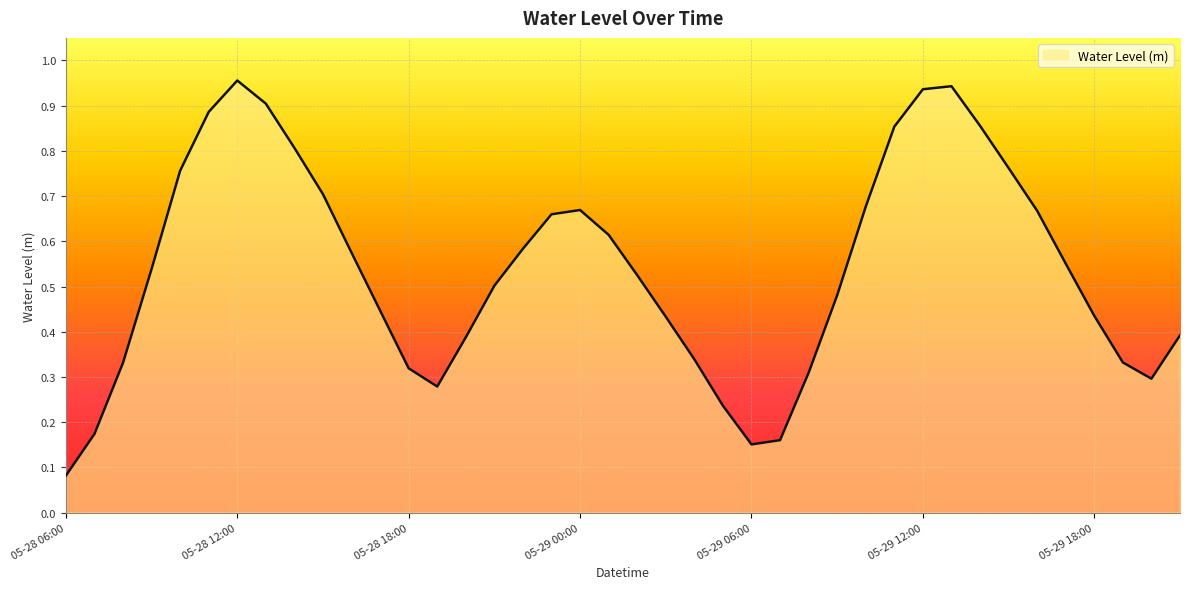

How many lines are shown in the chart?

1